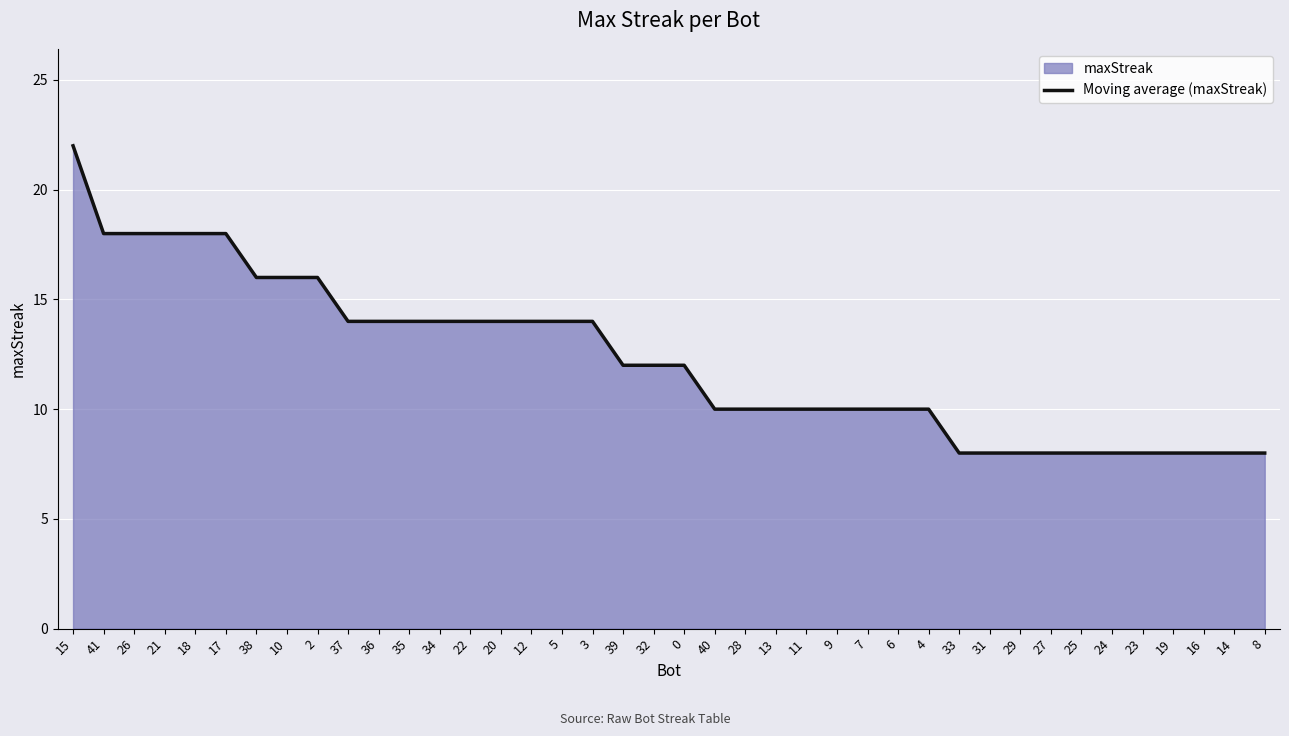

How many data points are less than 12?

19